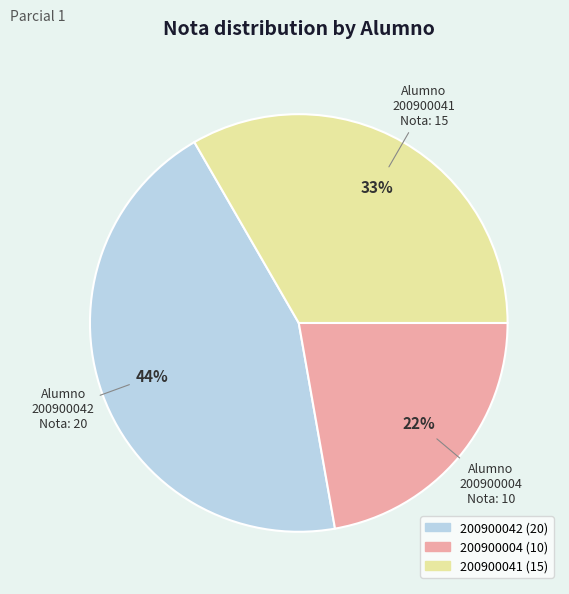

To the nearest percent, what is the difference between the 200900041 and 200900004 slice percentages?

11%